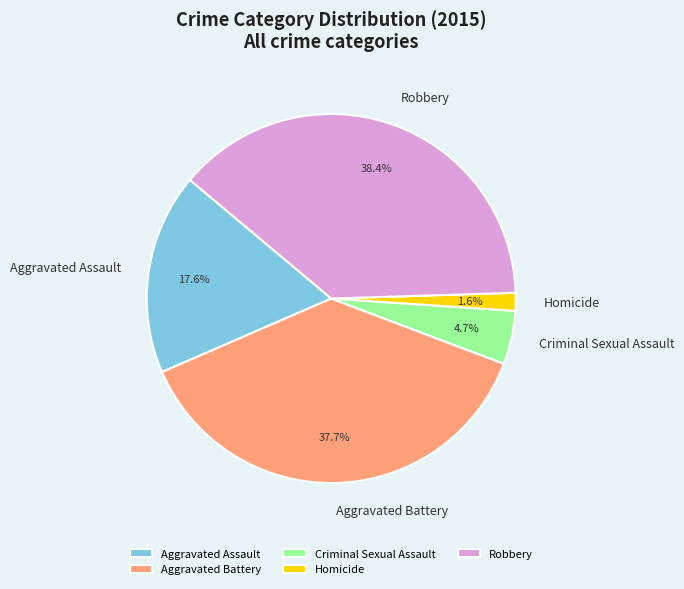

Which category has the biggest portion of the pie?

Robbery